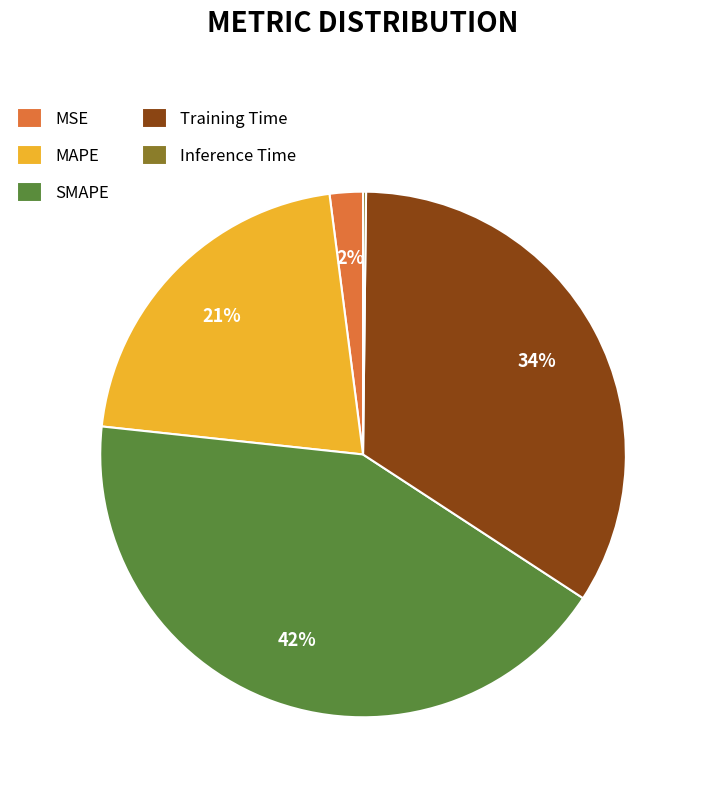

What is the ratio of the value at MAPE to the value at SMAPE?

0.5